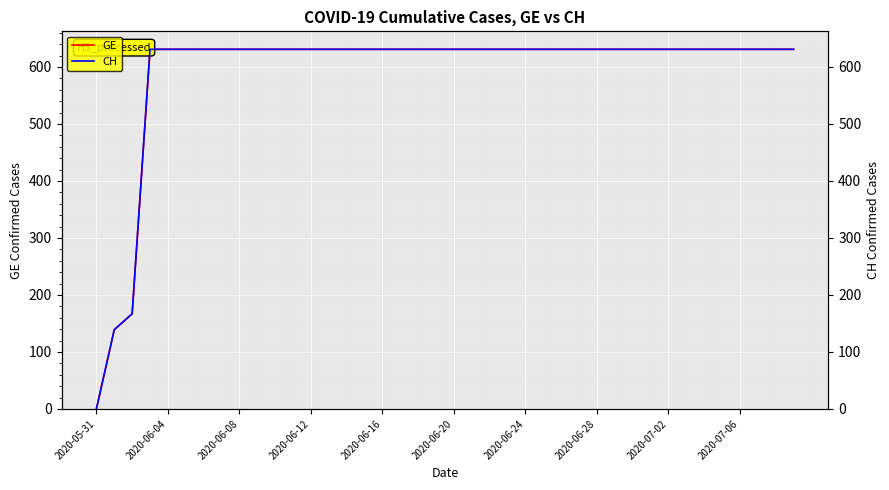

True or false: CH and GE cross at least once.

False